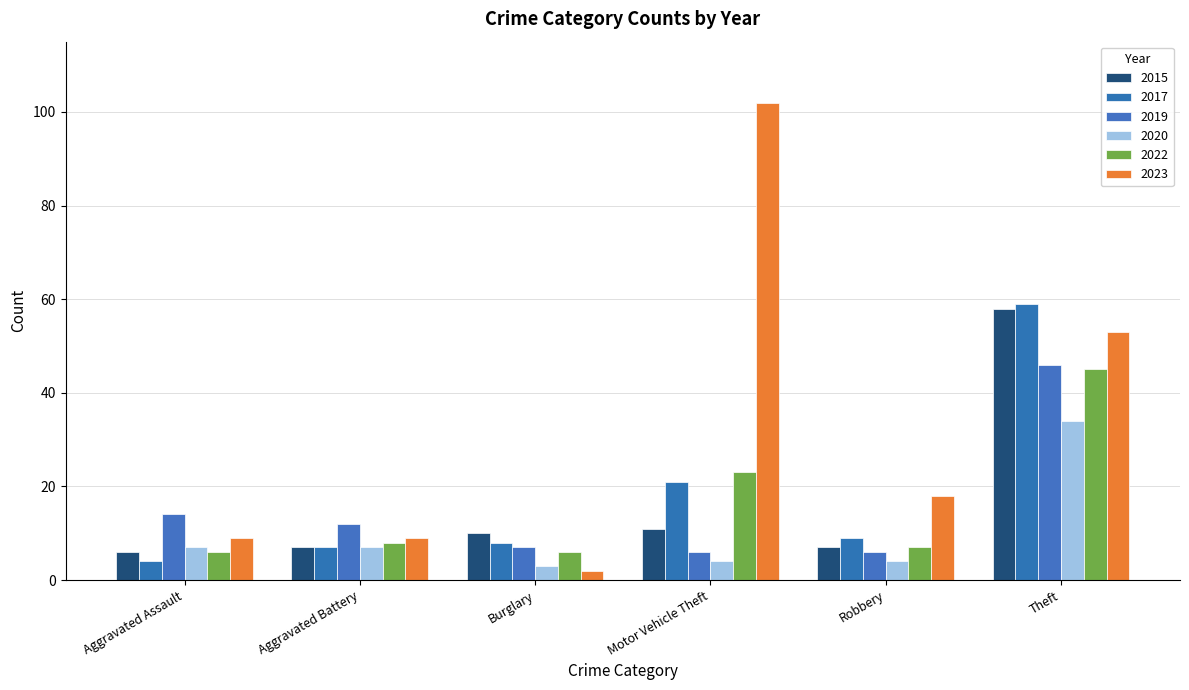

What is the difference between the maximum and minimum values in the 2015 series?

52